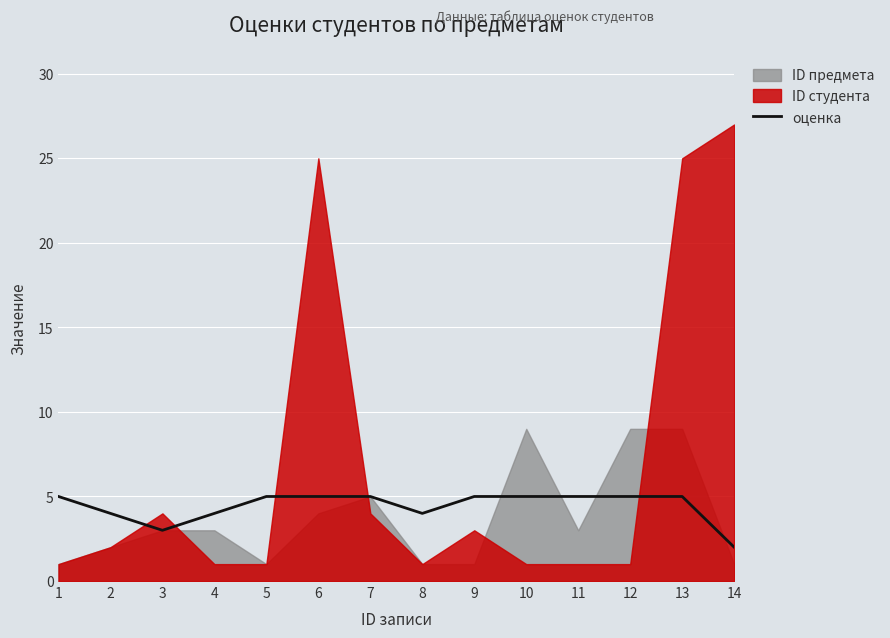

At which category does the data reach its first local valley?

3